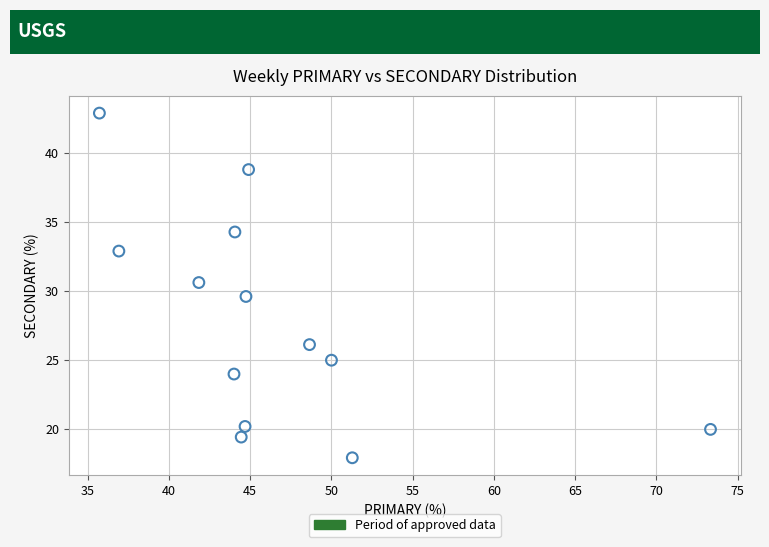

What is the range of X values (max minus min)?

37.6